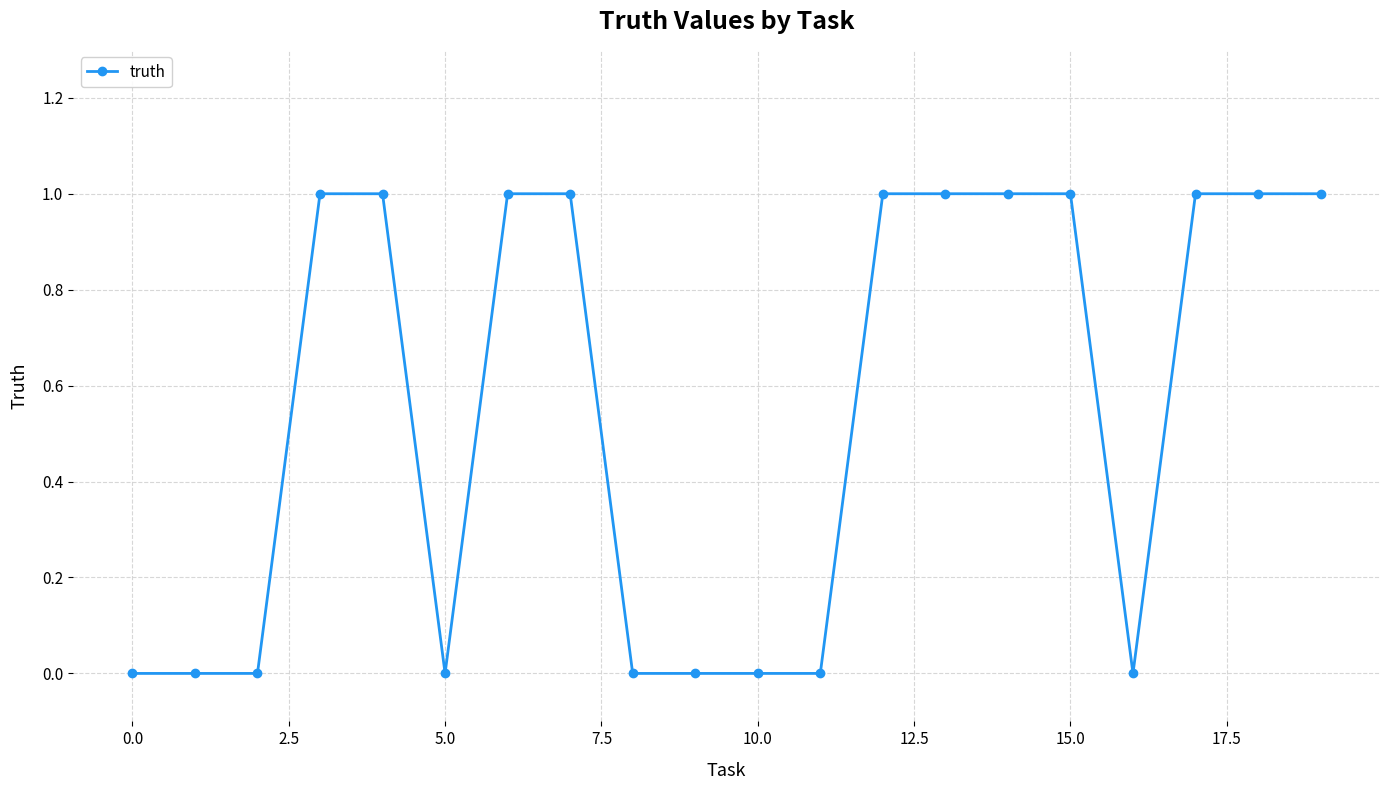

What is the value of the 16th point from the left?

1